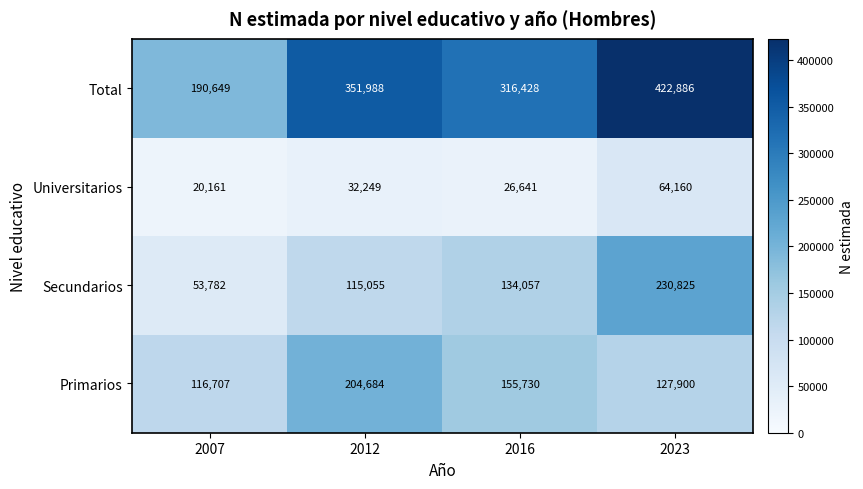

The value of Secundarios at 2007 is 25704. True or false?

False